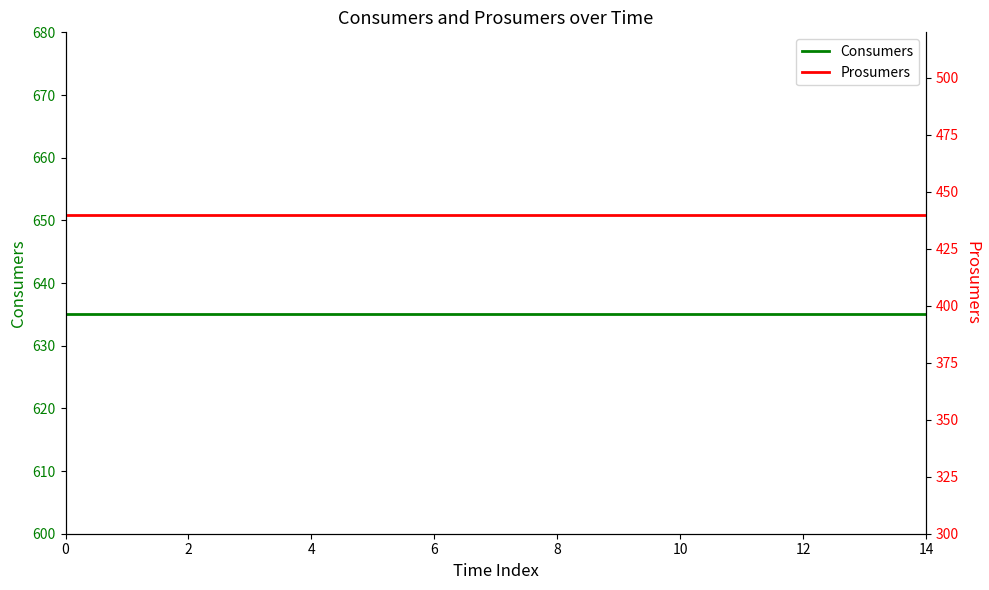

What is the minimum value shown in the chart?

440